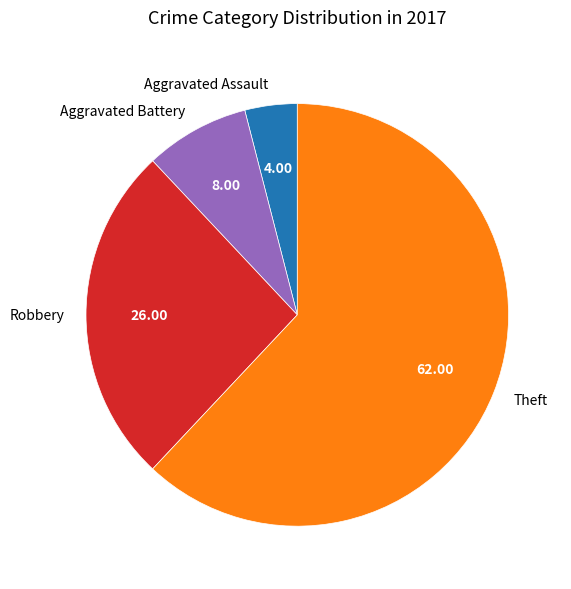

Approximately how many times larger is the value at Aggravated Battery compared to Aggravated Assault?

2.0